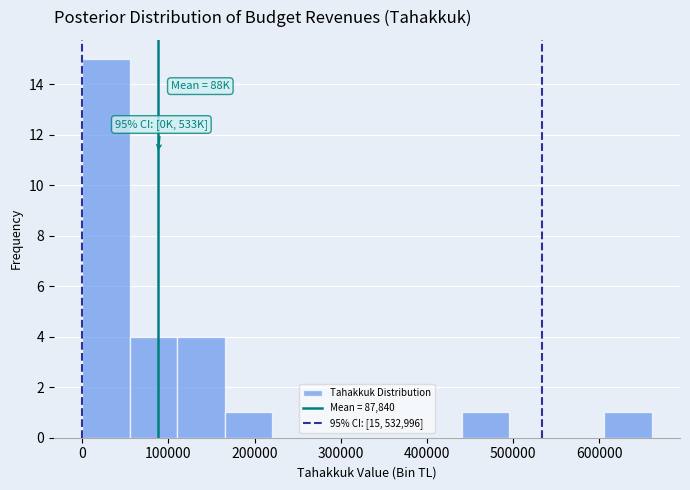

Over which range of the x-axis is the bar tallest?

0 to 60000